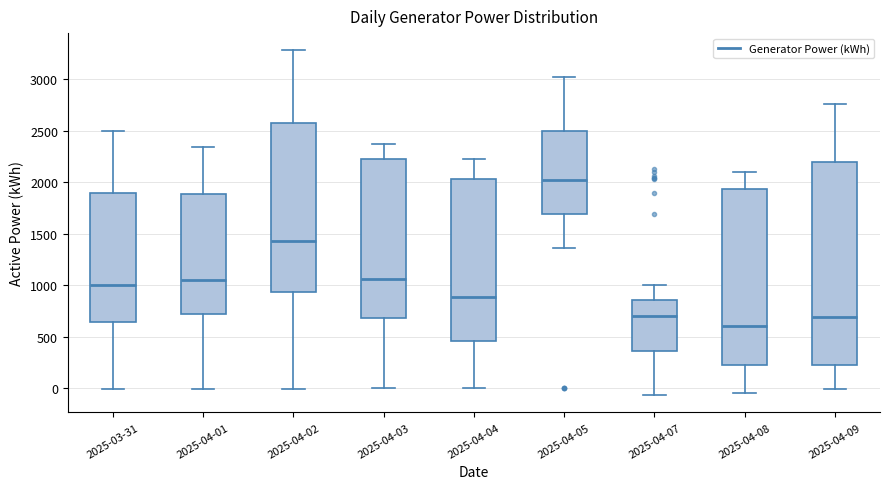

Reading left to right, read every box against the y-axis: the position of its median line, the range the box covers, and the ends of its whiskers. The values are not printed on the chart, so give them approximately, as read against the axis.

2025-03-31: median 1000, box 650 to 1900, whiskers 0 to 2500
2025-04-01: median 1050, box 700 to 1900, whiskers 0 to 2350
2025-04-02: median 1450, box 950 to 2600, whiskers 0 to 3300
2025-04-03: median 1050, box 700 to 2200, whiskers 0 to 2350
2025-04-04: median 900, box 450 to 2050, whiskers 0 to 2200
2025-04-05: median 2000, box 1700 to 2500, whiskers 1350 to 3050
2025-04-07: median 700, box 350 to 850, whiskers -50 to 1000
2025-04-08: median 600, box 200 to 1950, whiskers -50 to 2100
2025-04-09: median 700, box 200 to 2200, whiskers 0 to 2750